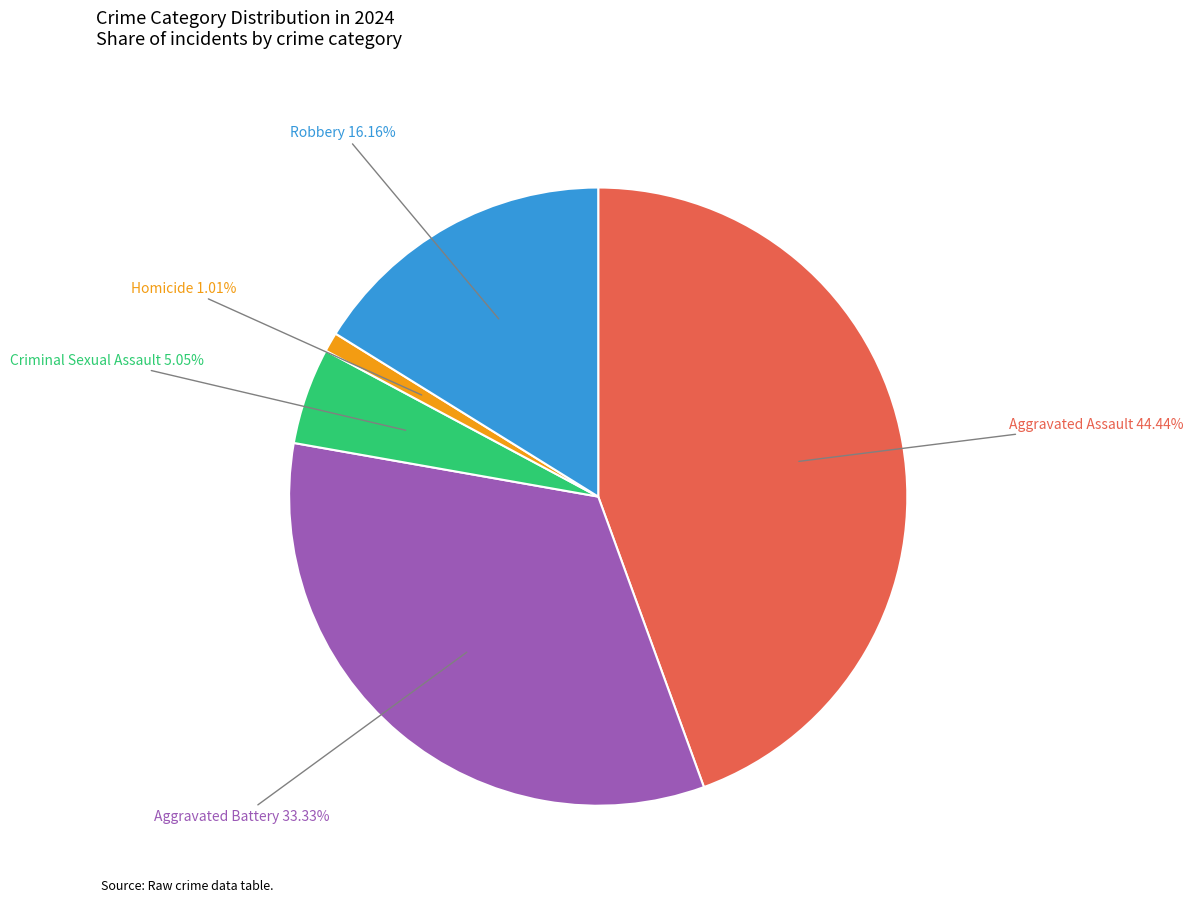

What percentage is the Robbery slice, to the nearest percent?

16%